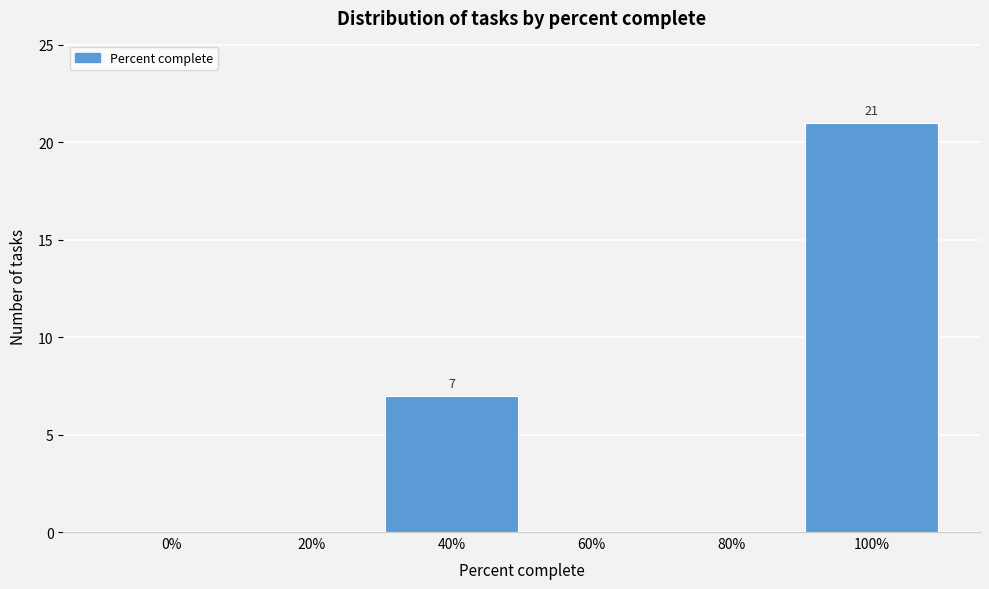

Reading right to left, extract all data points from this chart.

100%=21	80%=0	60%=0	40%=7	20%=0	0%=0